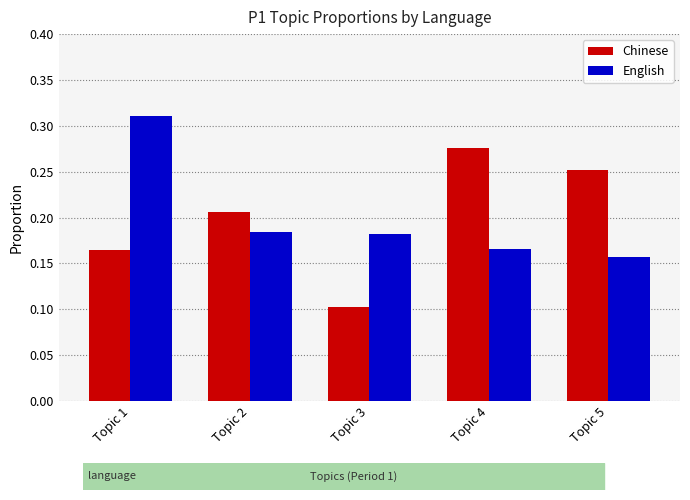

Rank the series at Topic 3 from lowest to highest value.

Chinese, English